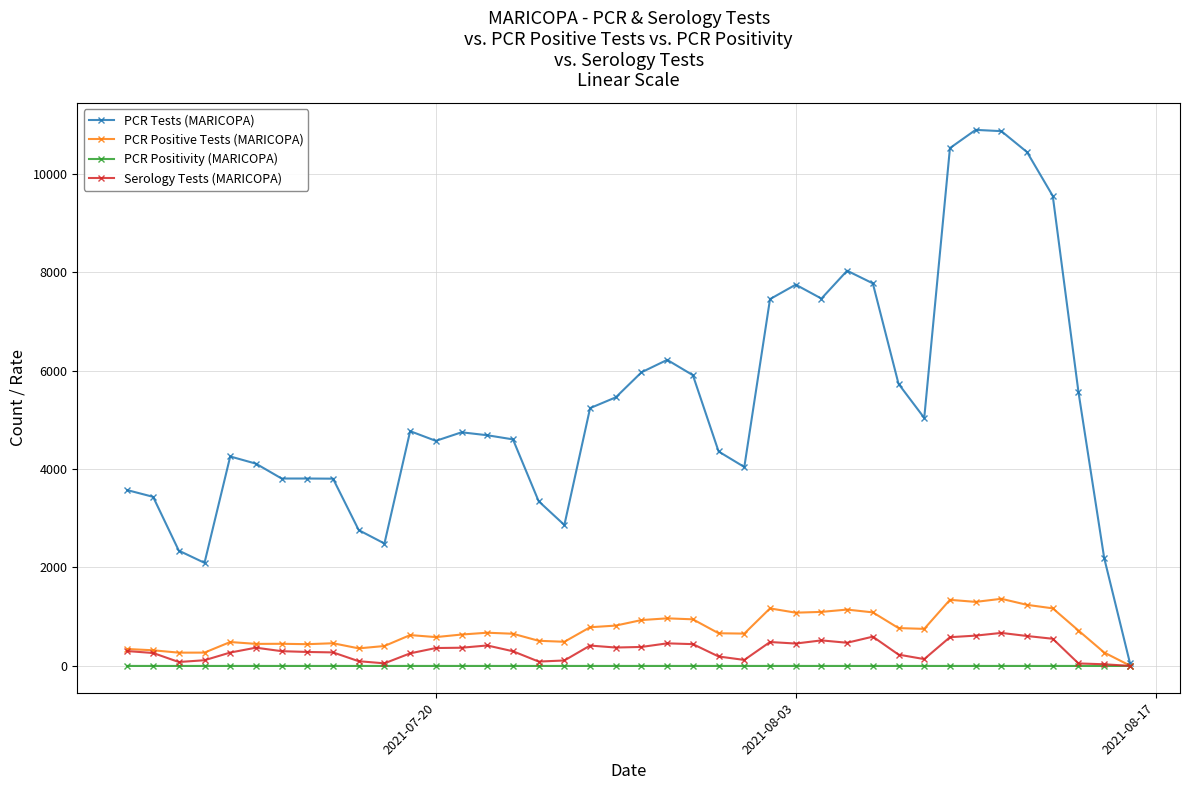

Which series has the largest total across all categories?

PCR Tests (MARICOPA)